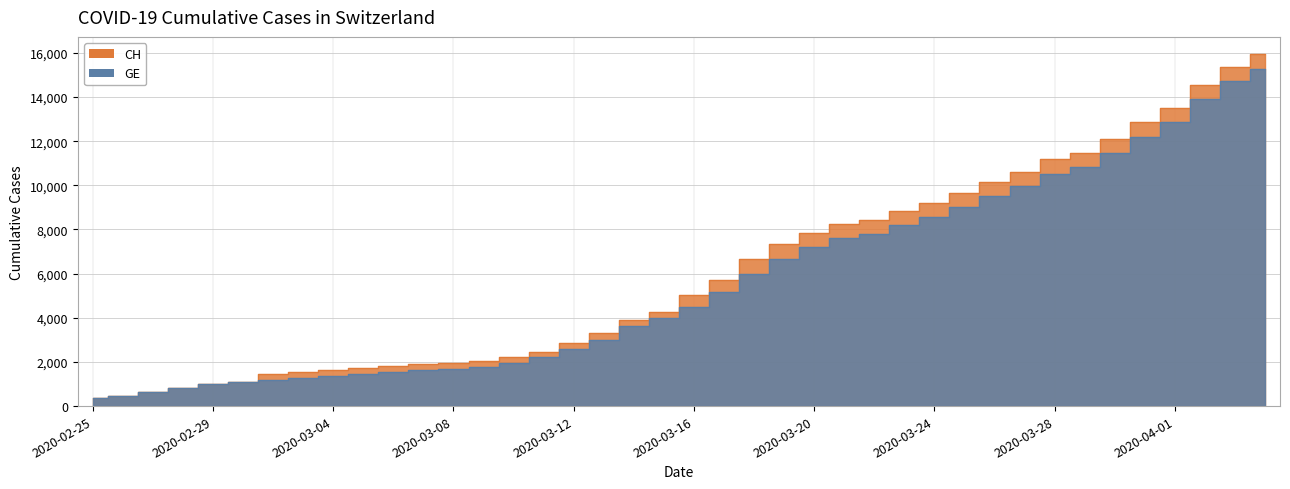

What position from the right is 2020-03-02?

34